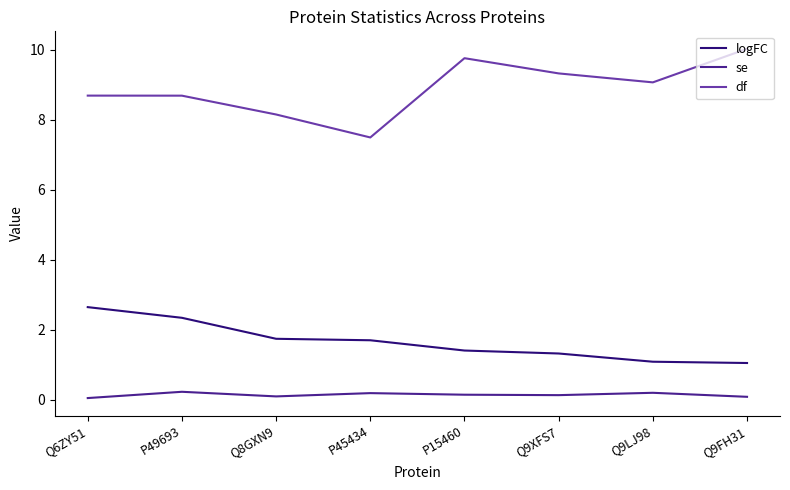

What are all the series names shown in the legend?

logFC, se, df